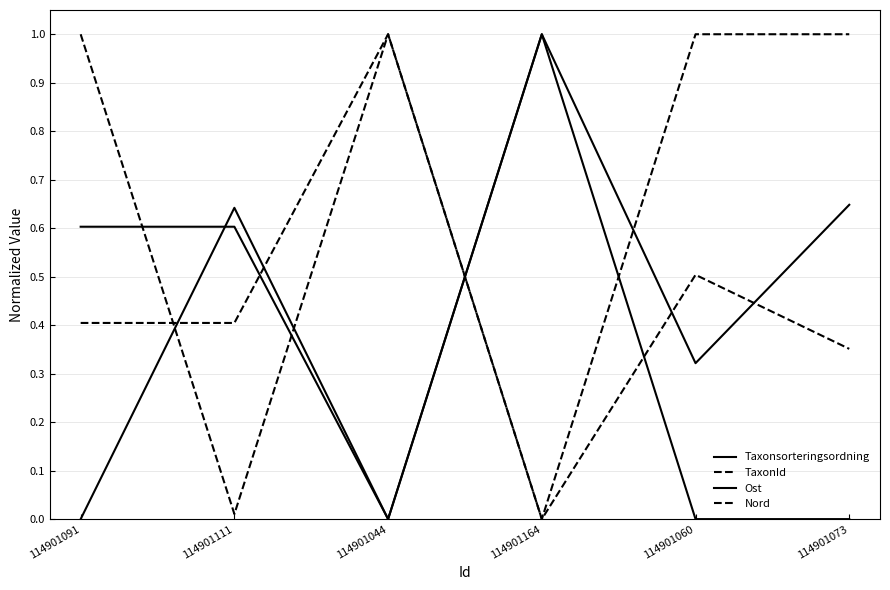

At which category does Nord reach its first local valley?

114901164